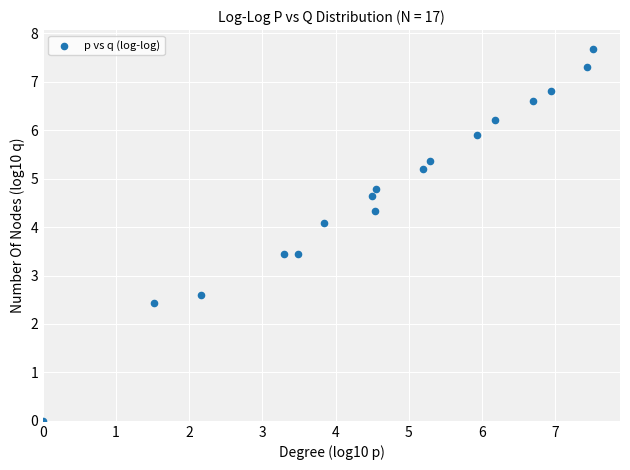

List the coordinates of all points as (X, Y) pairs, reading left to right.

(0.0, 0.0)  (1.5, 2.4)  (2.2, 2.6)  (3.3, 3.4)  (3.5, 3.4)  (3.8, 4.1)  (4.5, 4.7)  (4.5, 4.3)  (4.6, 4.8)  (5.2, 5.2)  (5.3, 5.4)  (5.9, 5.9)  (6.2, 6.2)  (6.7, 6.6)  (7.0, 6.8)  (7.4, 7.3)  (7.5, 7.7)